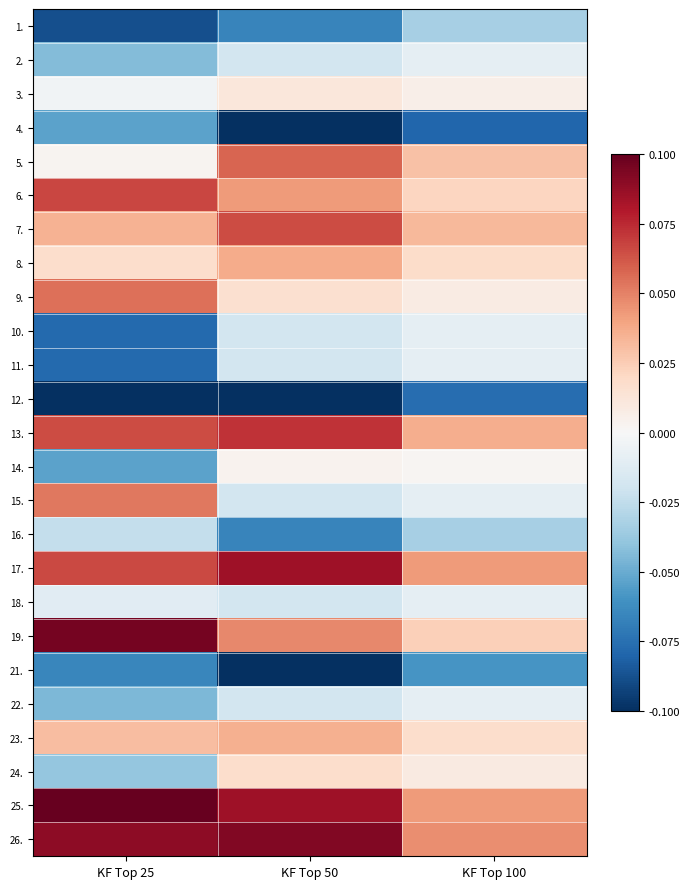

What is the greatest value displayed?

0.1